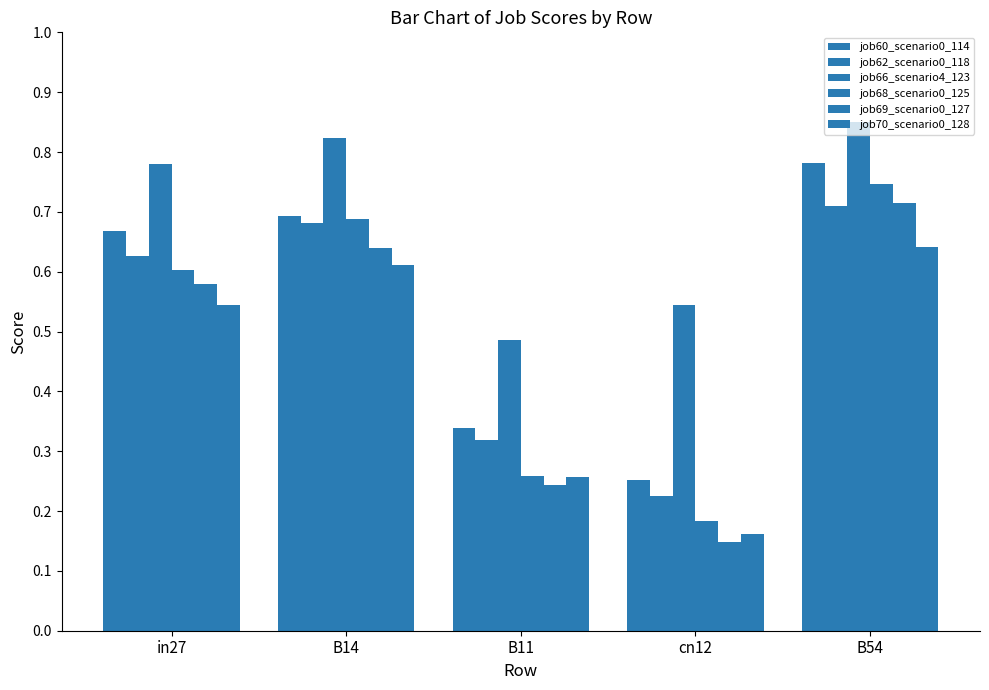

What is the label of the 5th bar from the right?

in27